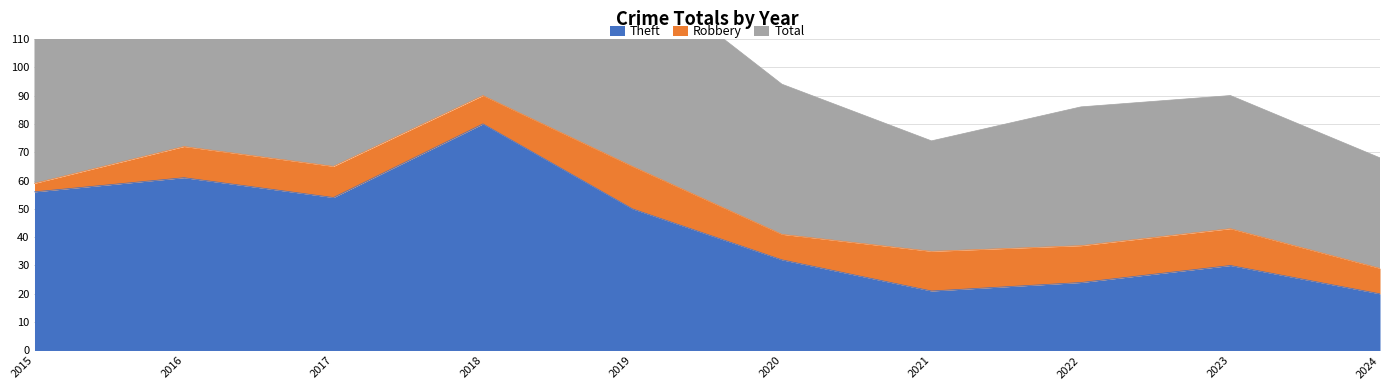

What is the sum of all Theft values?

428